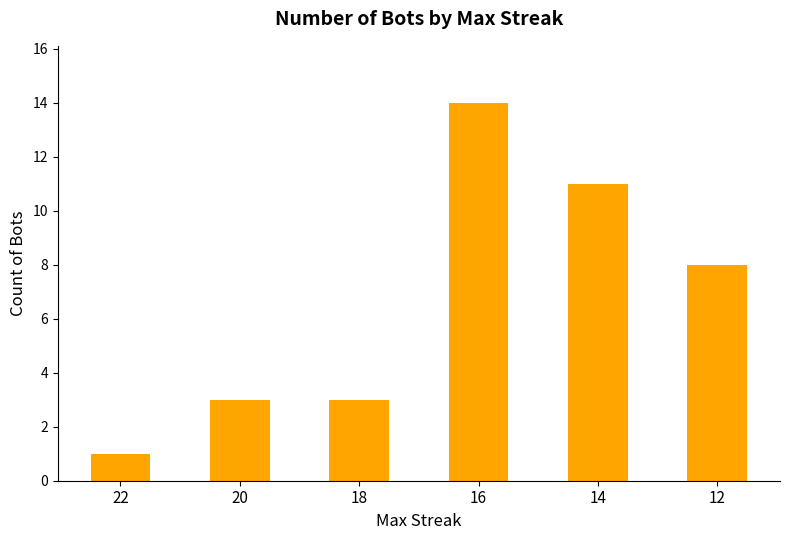

Which has a higher value, 16 or 22?

16